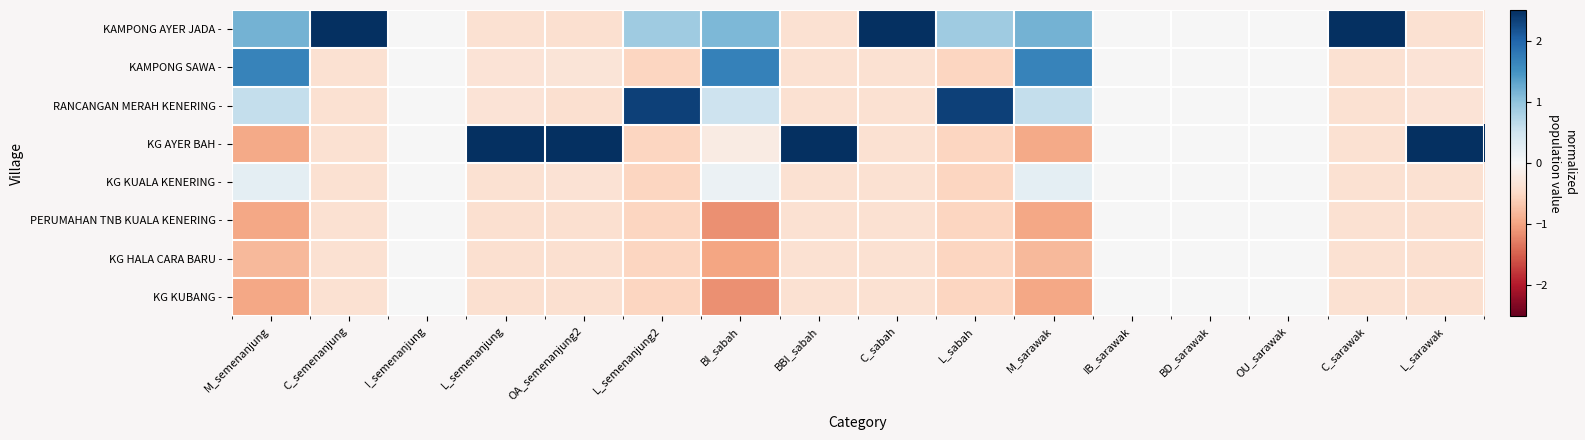

Between L_semenanjung2 and C_sarawak, which series saw the biggest shift?

RANCANGAN MERAH KENERING -